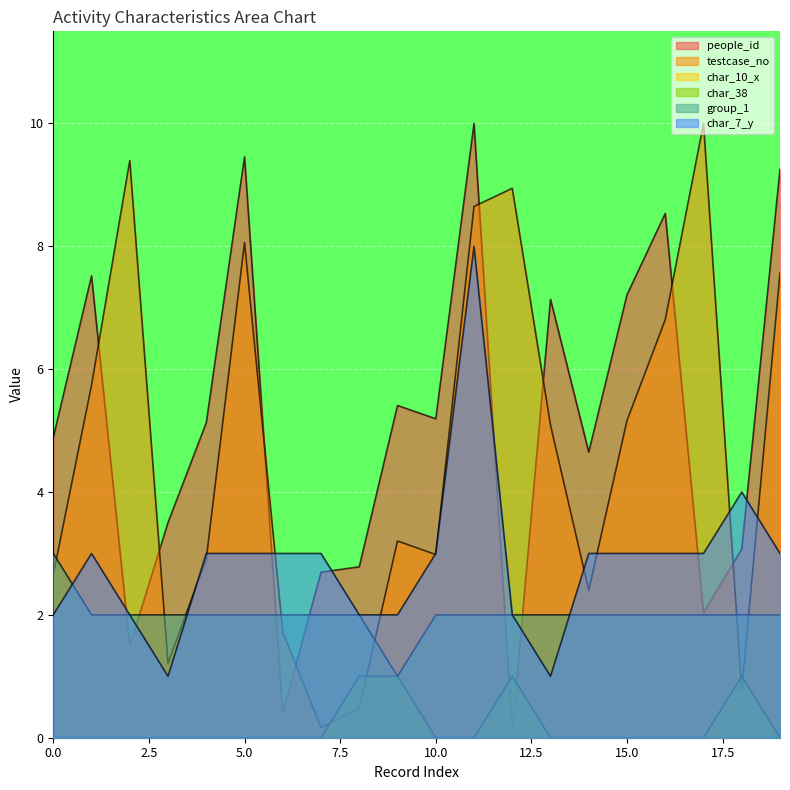

What is the value of the group_1 point at the 15th from the left?

2.0